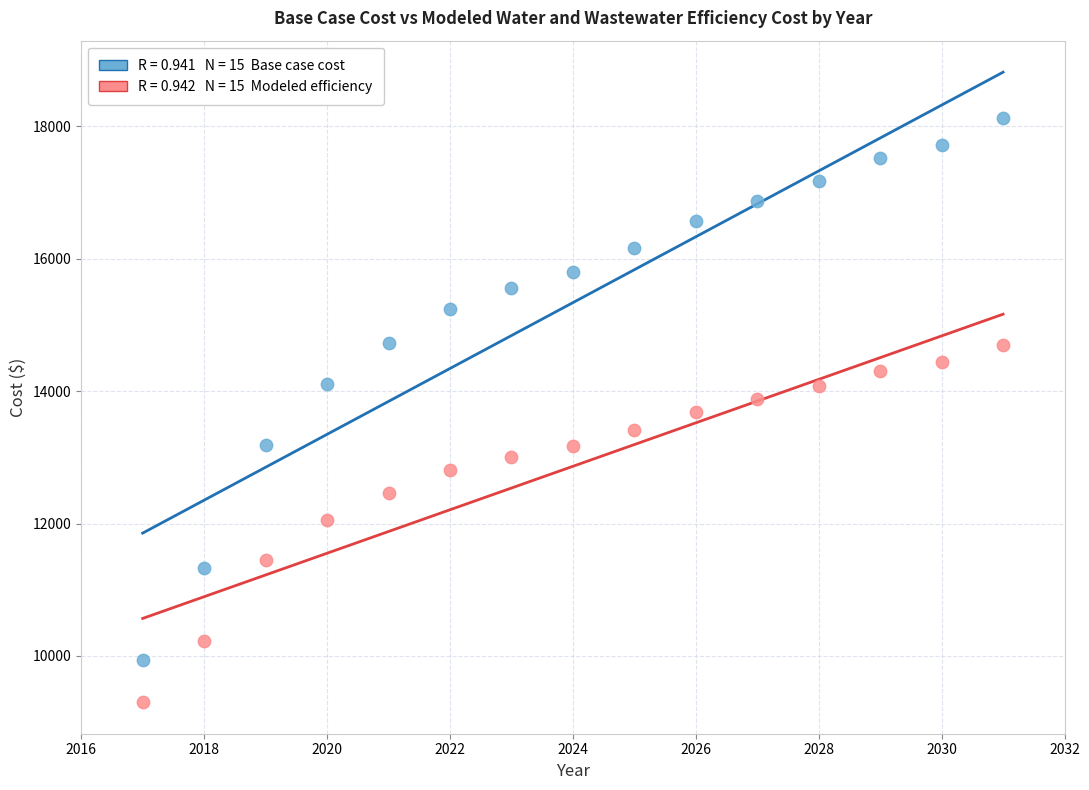

Across all data points, what is the range of Y values (max minus min)?

8821.1